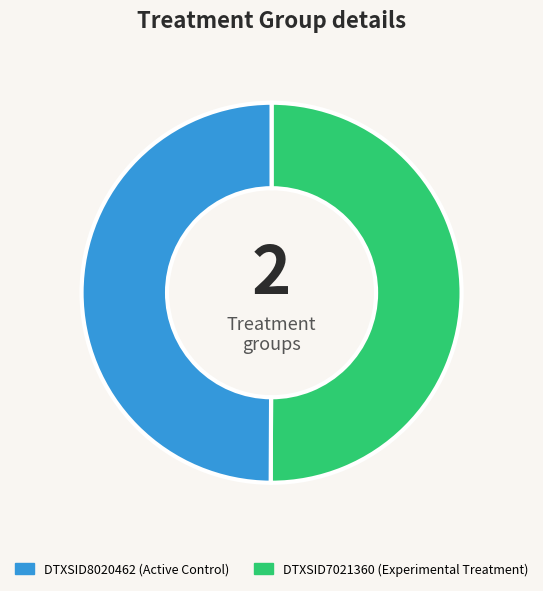

How many slices are in this pie chart?

2